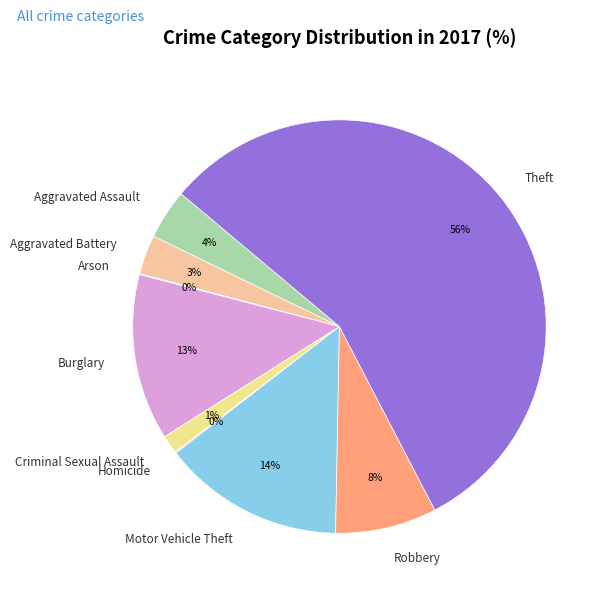

Do Burglary and Robbery together represent more than half of the pie?

No